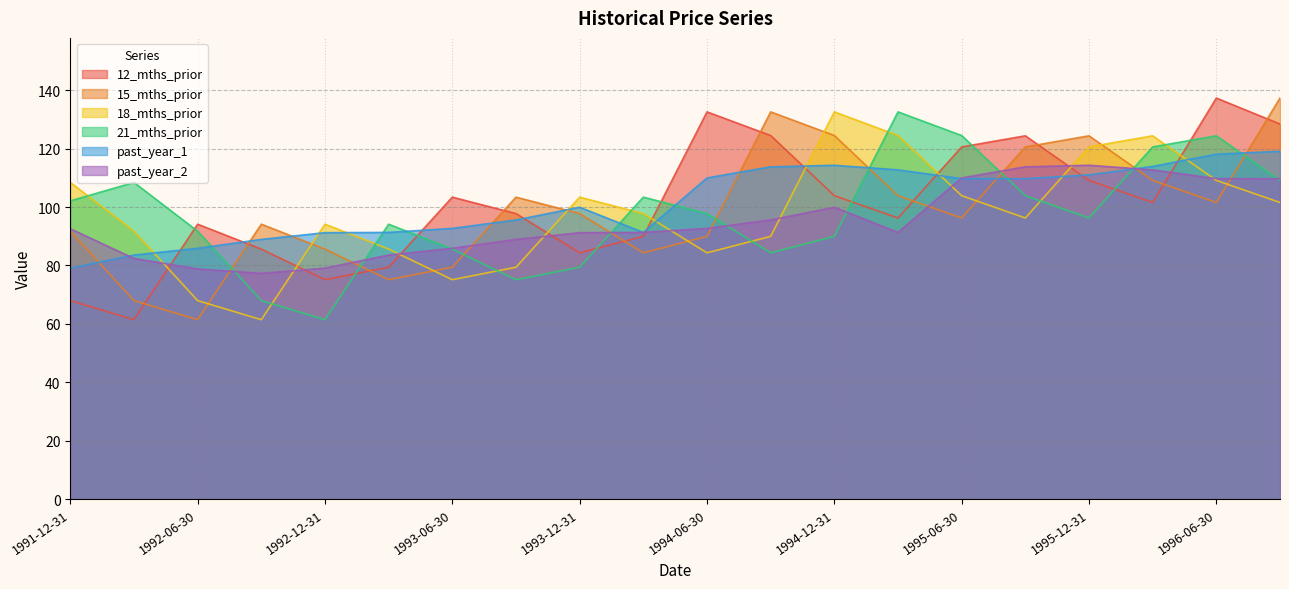

What is the sum of the past_year_1 values at 1993-09-30 and 1995-03-31?

208.3